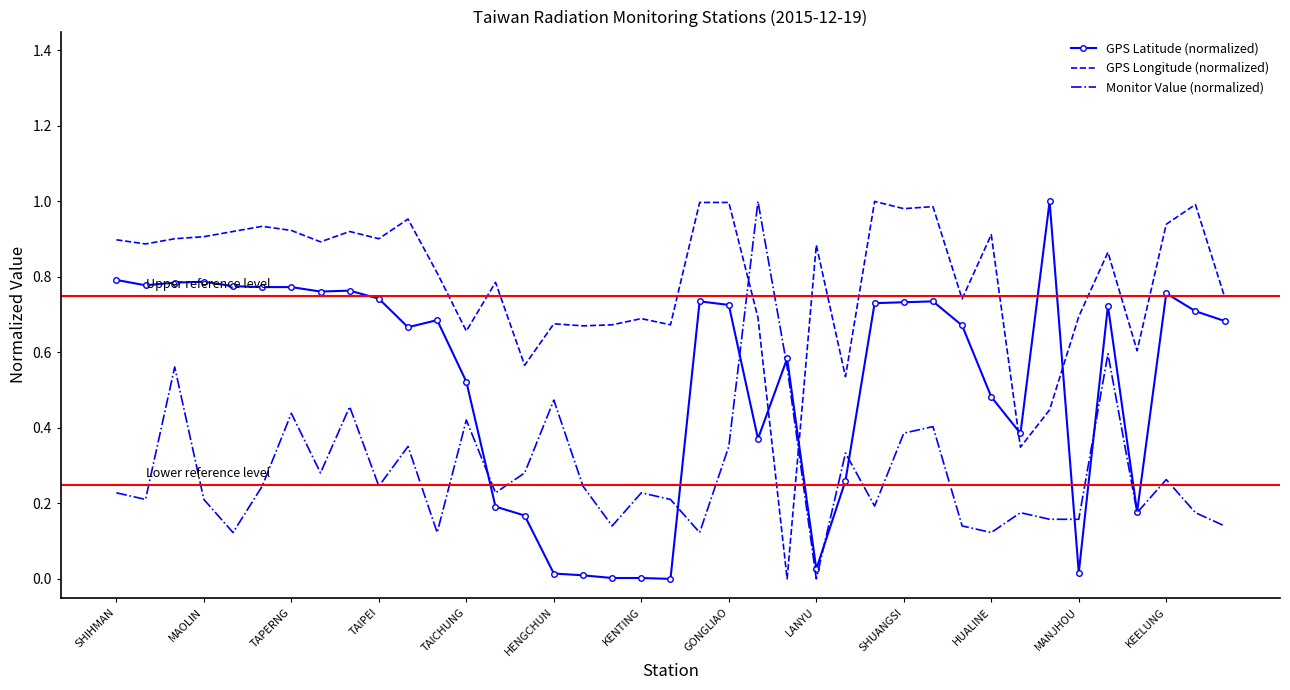

Which series has the largest total across all categories?

GPS Longitude (normalized)